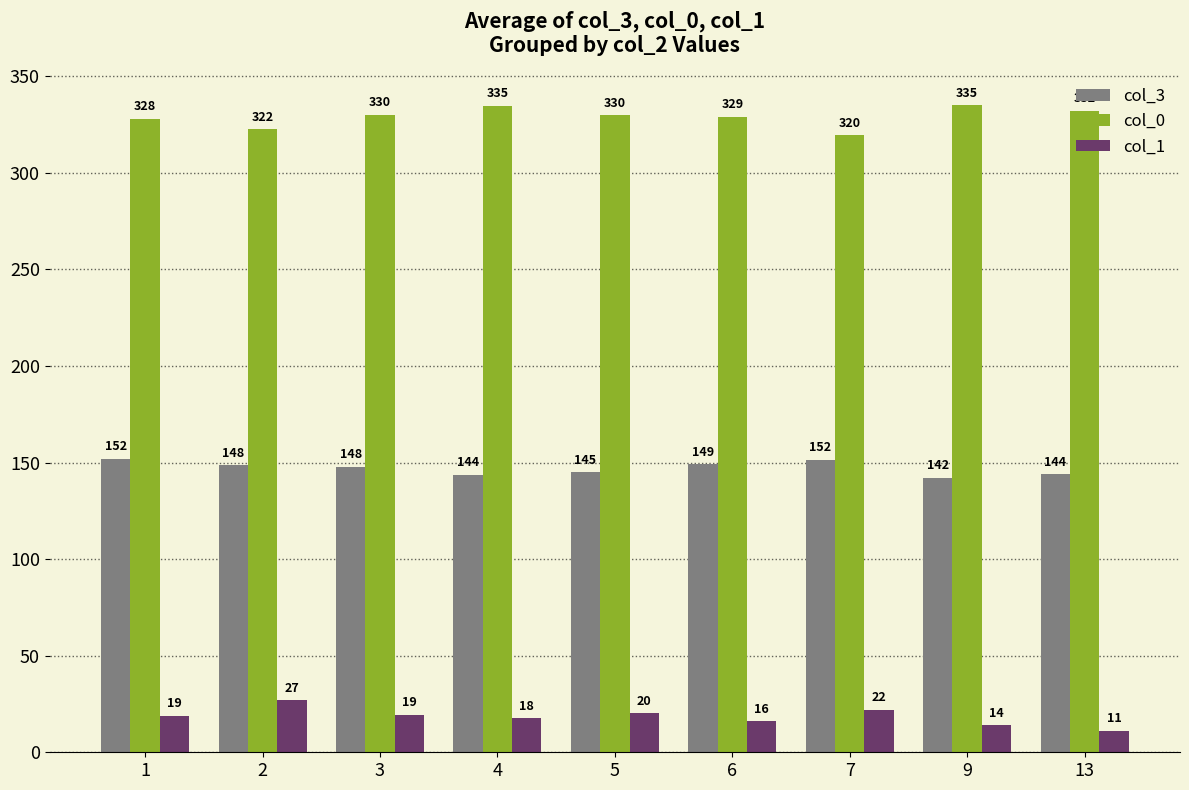

At which category does the chart reach its peak across all series?

9